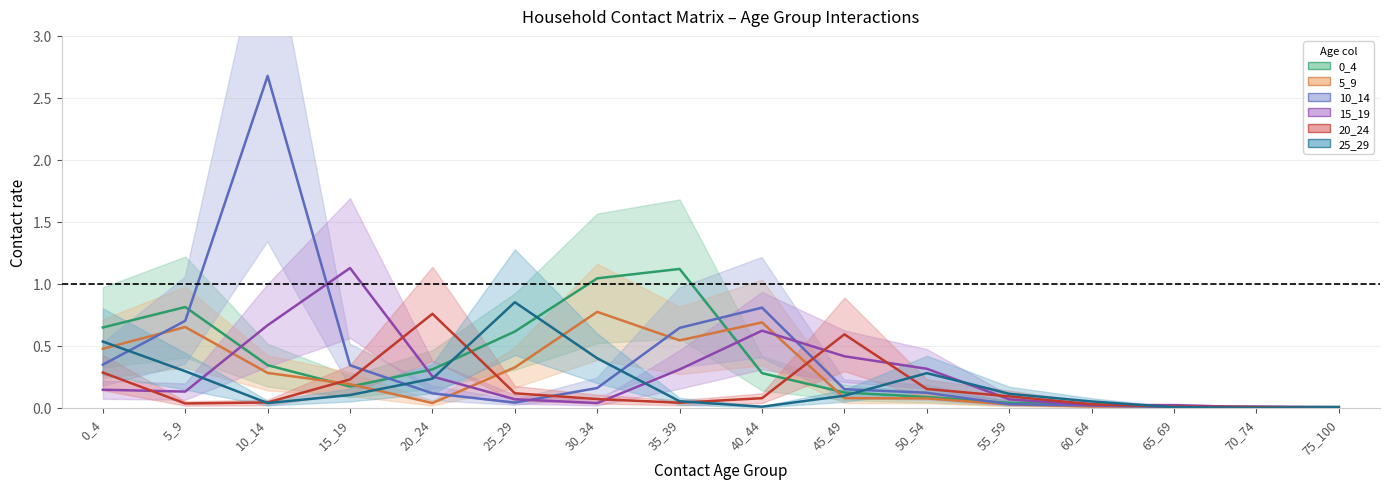

The value of 0_4 at 0_4 is 0.6. True or false?

True